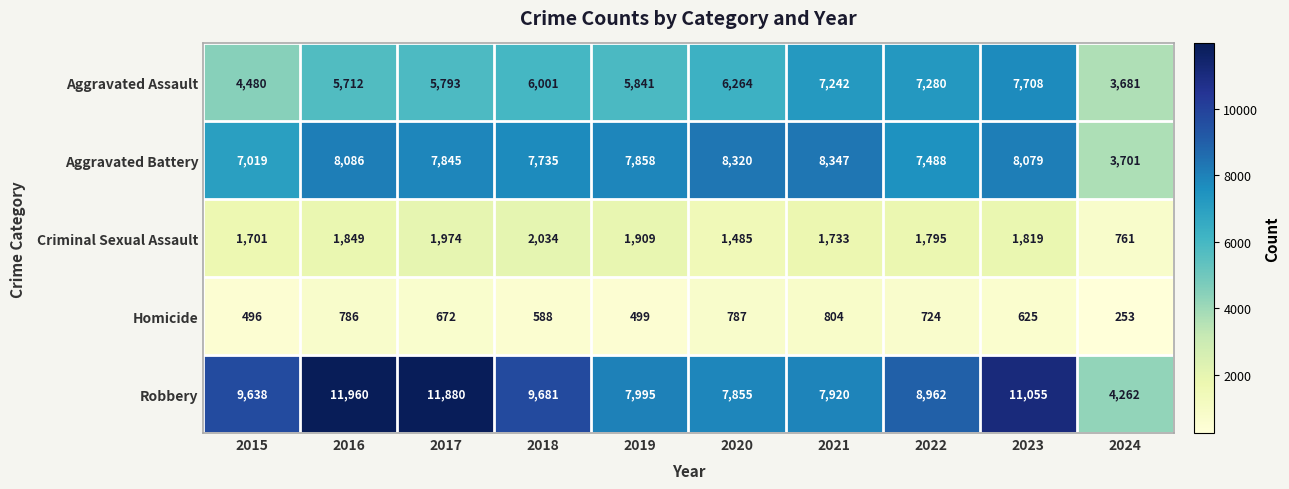

The Aggravated Battery series shows 2968 at 2020. True or false?

False